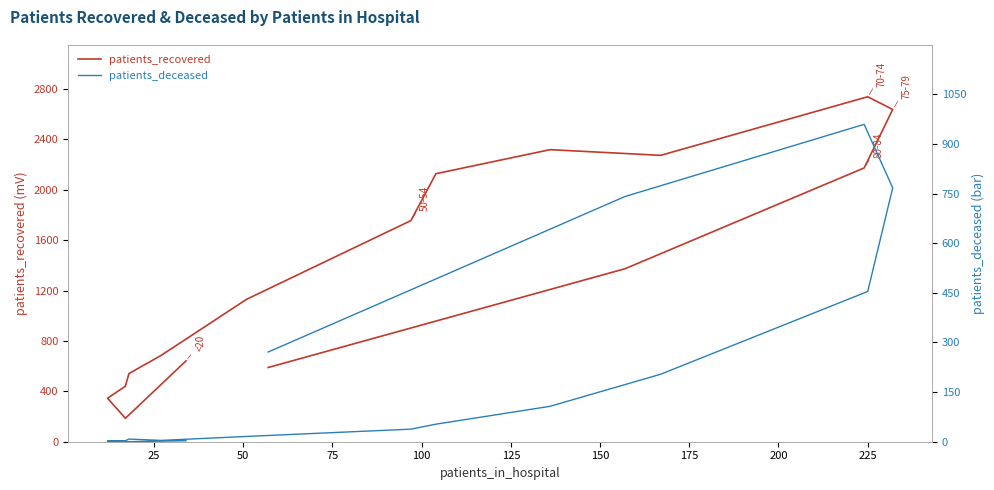

True or false: patients_recovered and patients_deceased intersect in this chart.

False